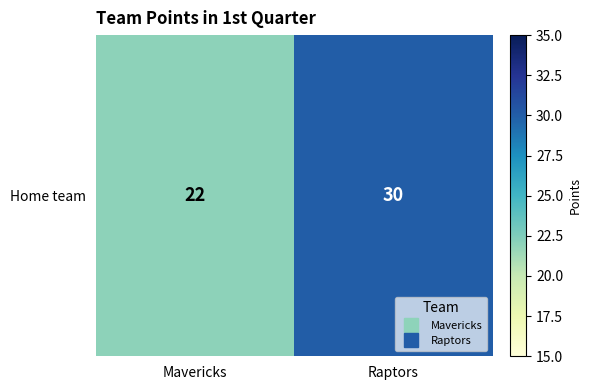

Which has a higher value, Raptors or Mavericks?

Raptors